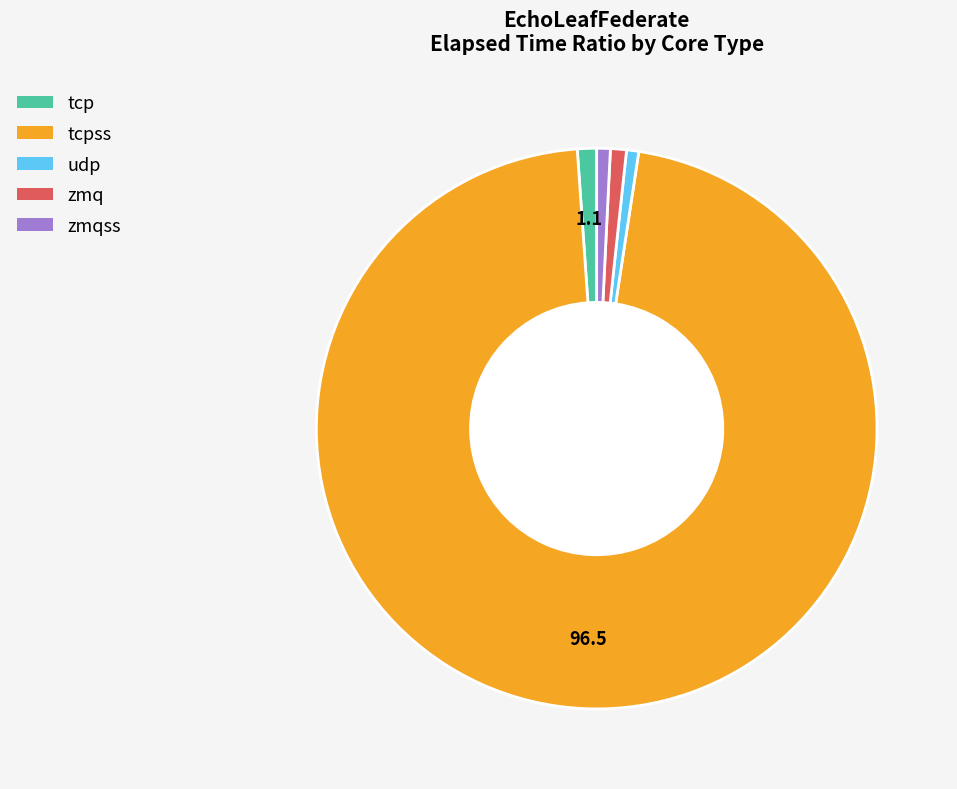

Is there a majority slice in this chart?

Yes